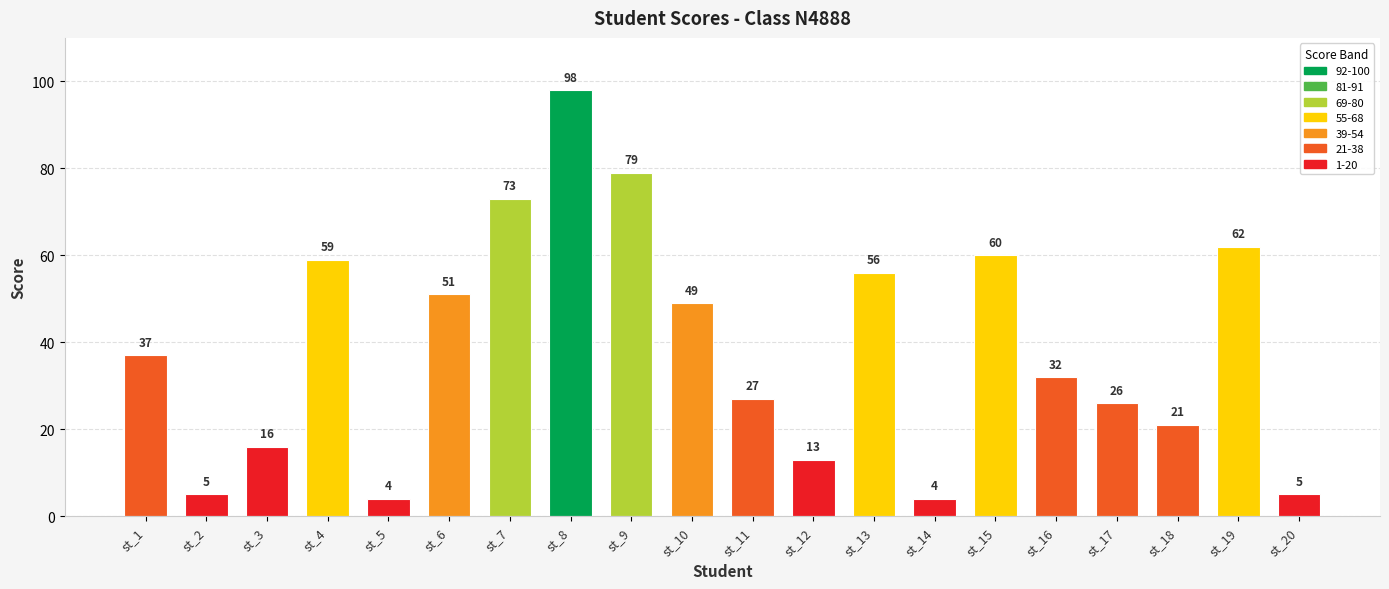

What is the sum of the values at st_13 and st_1?

93